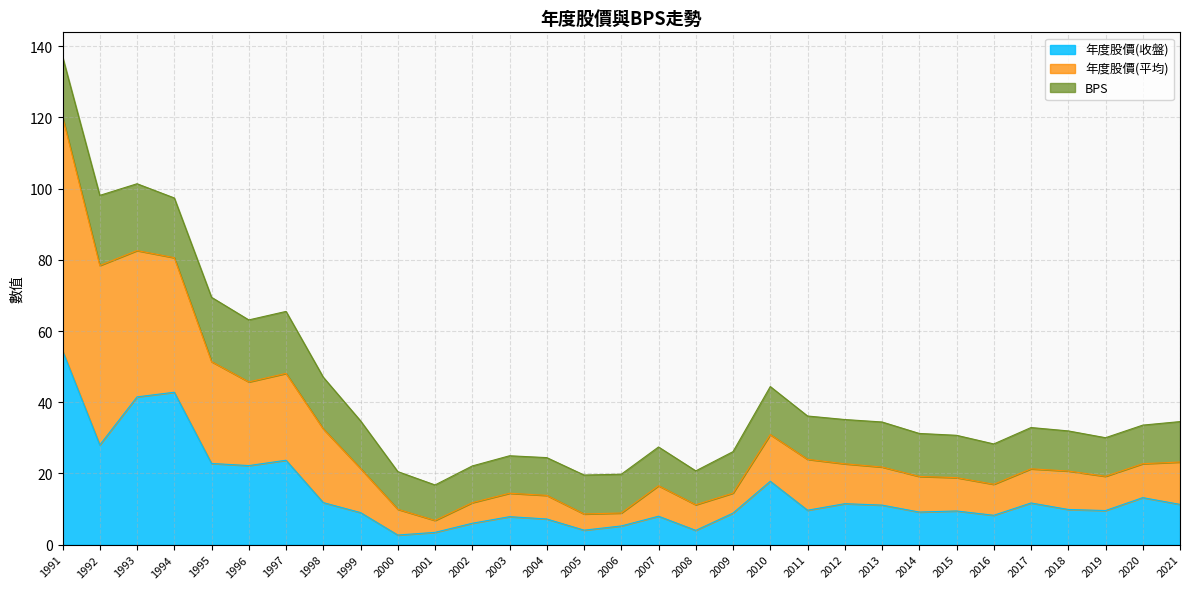

True or false: 年度股價(平均) and 年度股價(收盤) intersect in this chart.

False